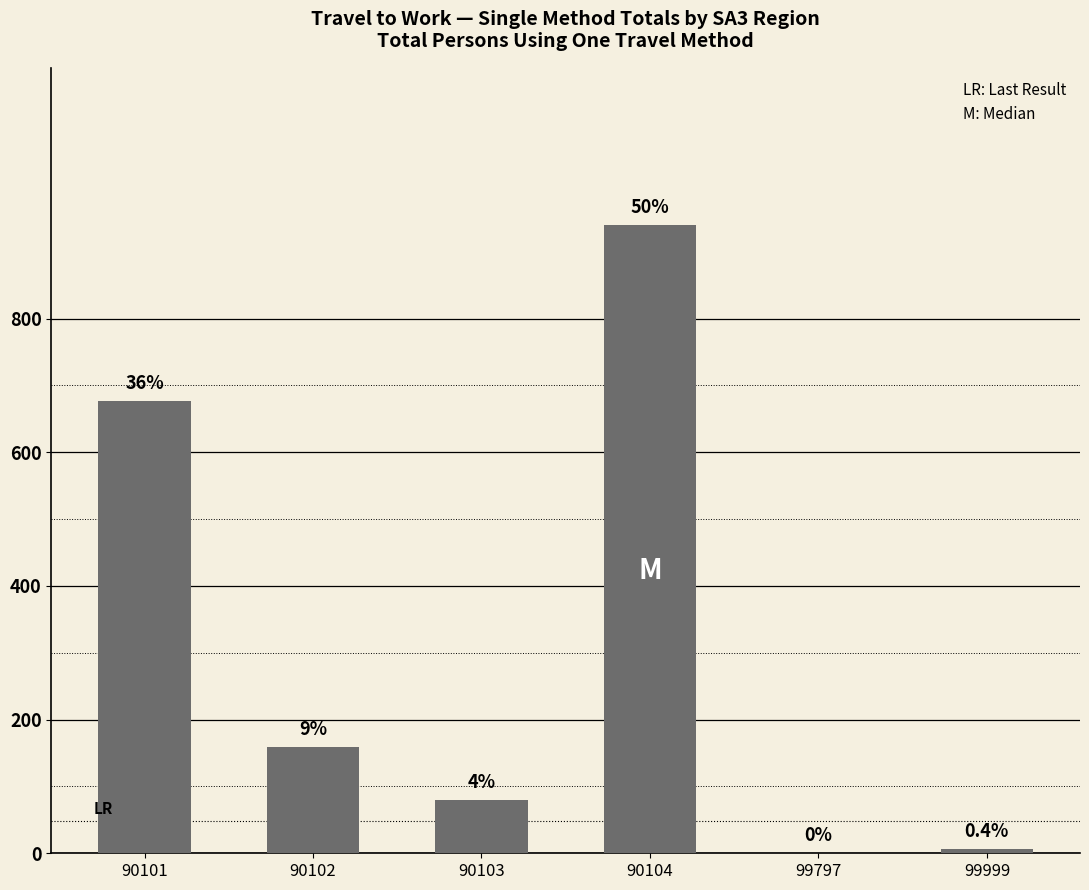

Are the bars horizontal?

No